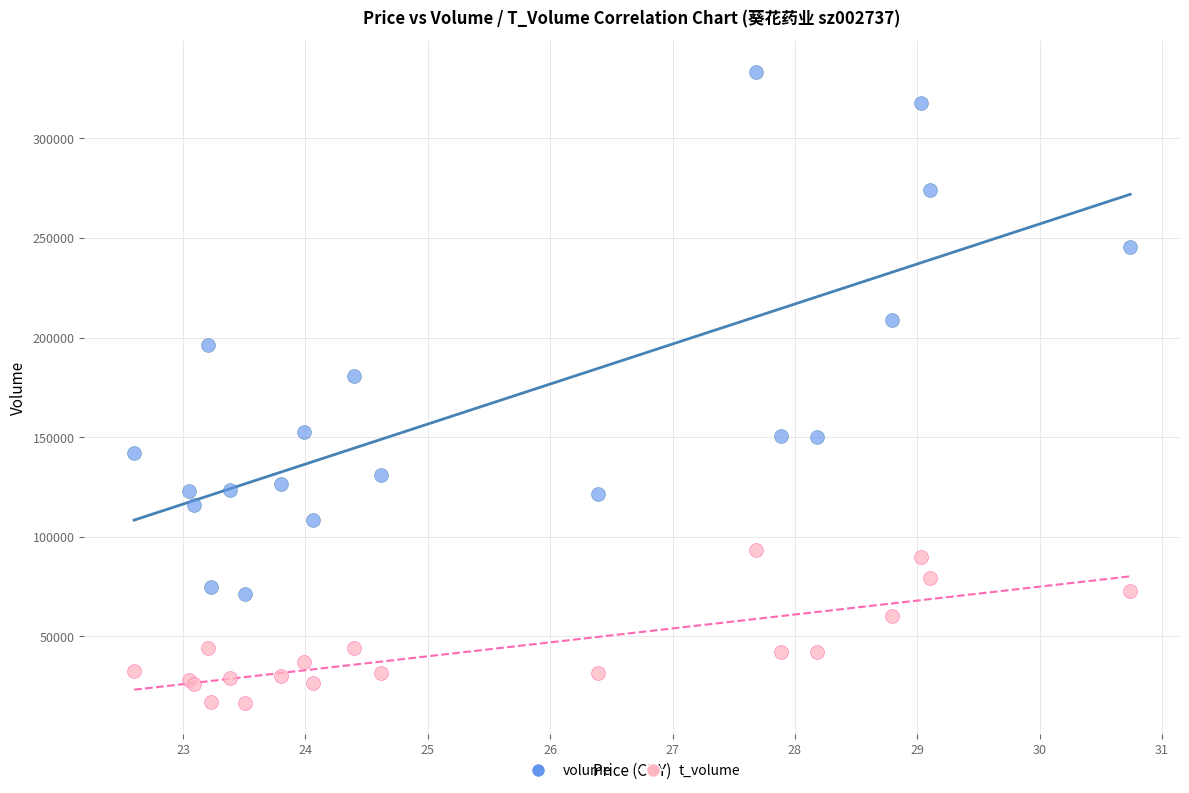

Across all series, what Y value is closest to 175004?

180781